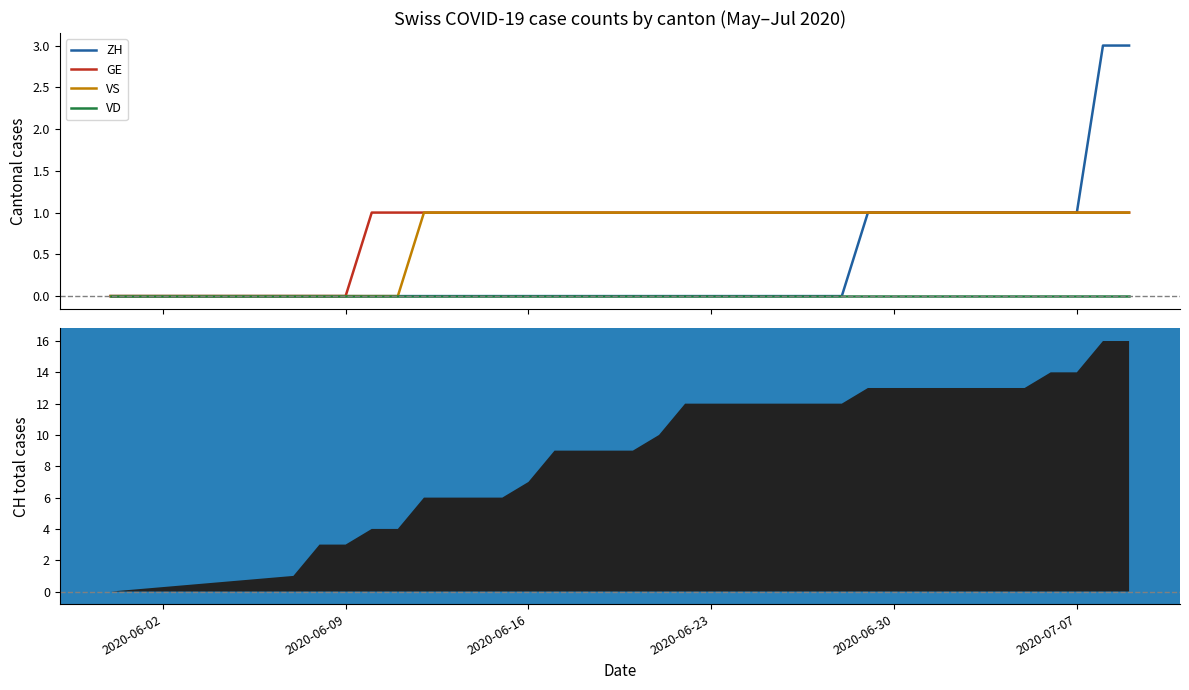

Is it true that GE equals 1 at 2020-06-30?

False